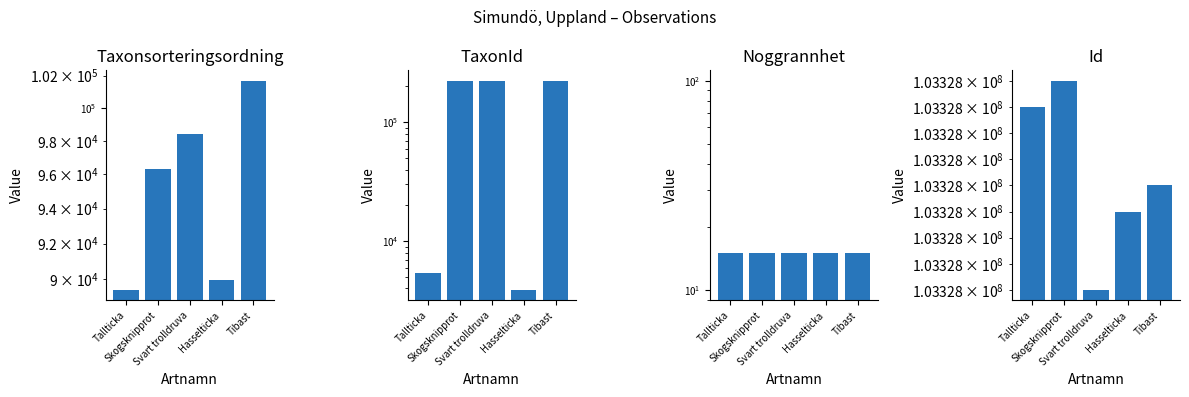

What are all the series names shown in the legend?

Taxonsorteringsordning, TaxonId, Noggrannhet, Id